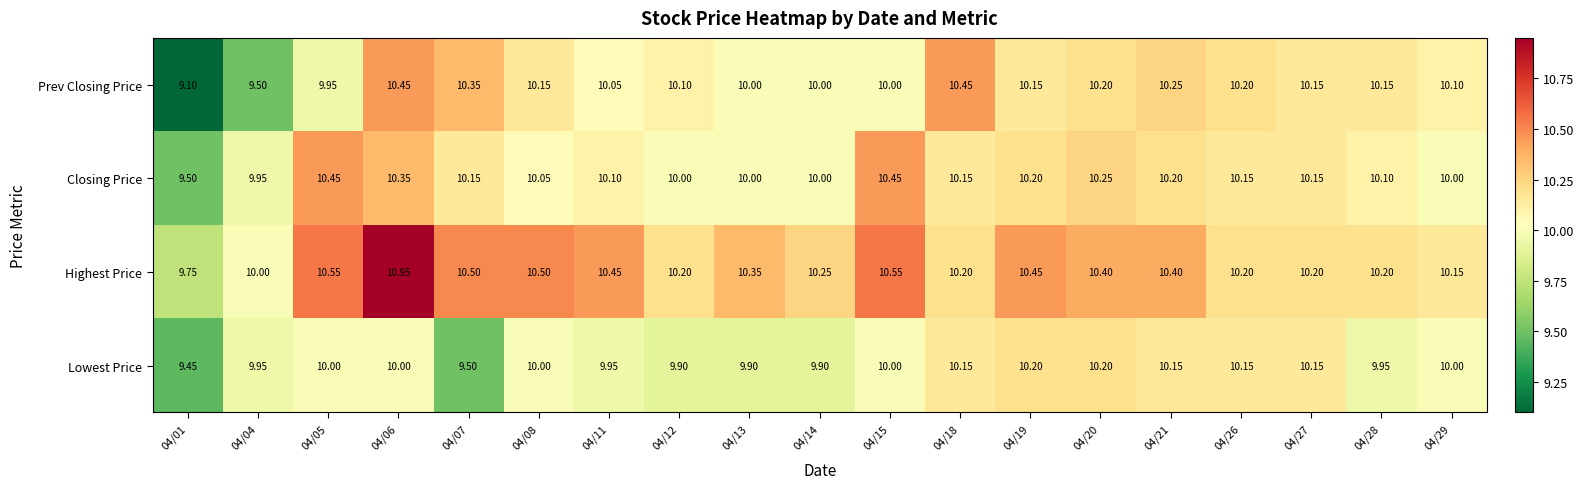

Which series has the widest spread of values?

Prev Closing Price